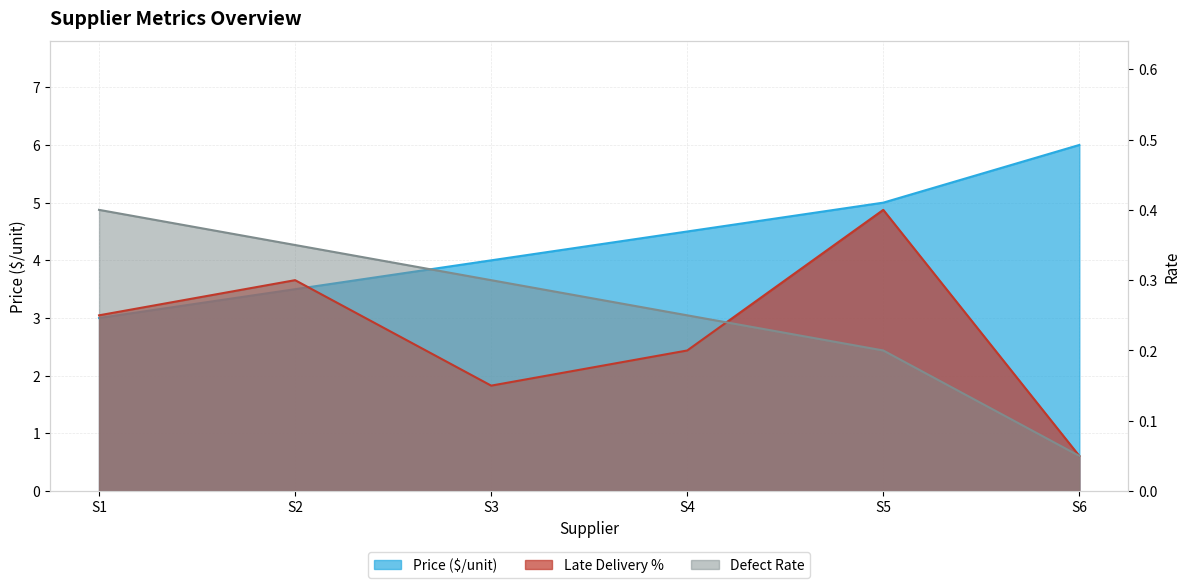

What is the highest value of the Defect Rate series?

0.4